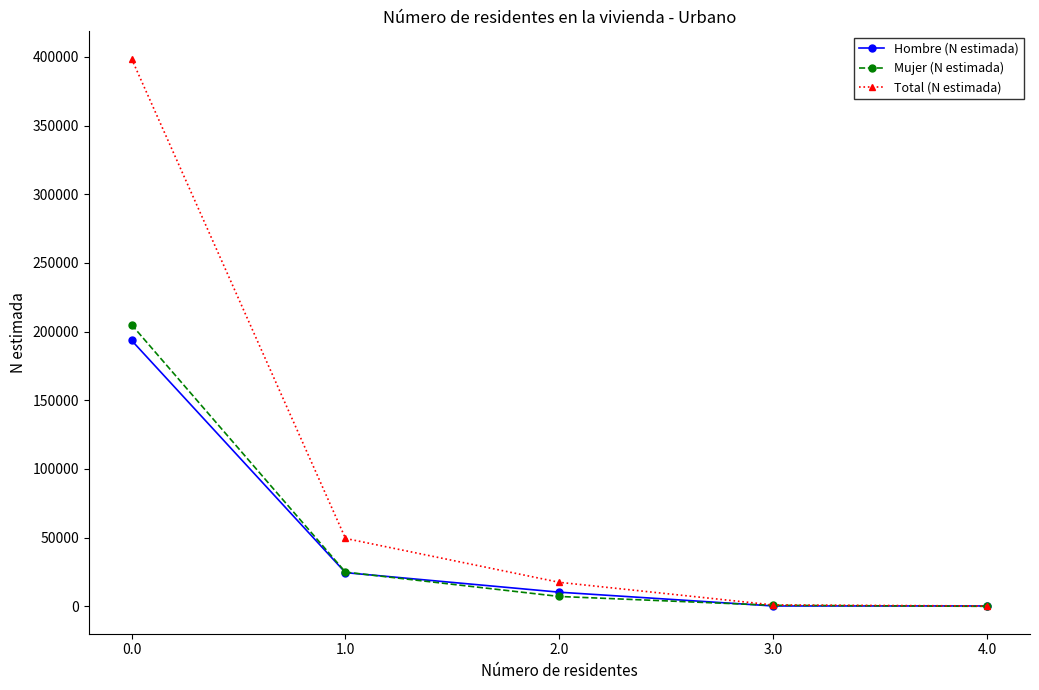

The value of Hombre (N estimada) at 0.0 is 193638. True or false?

True